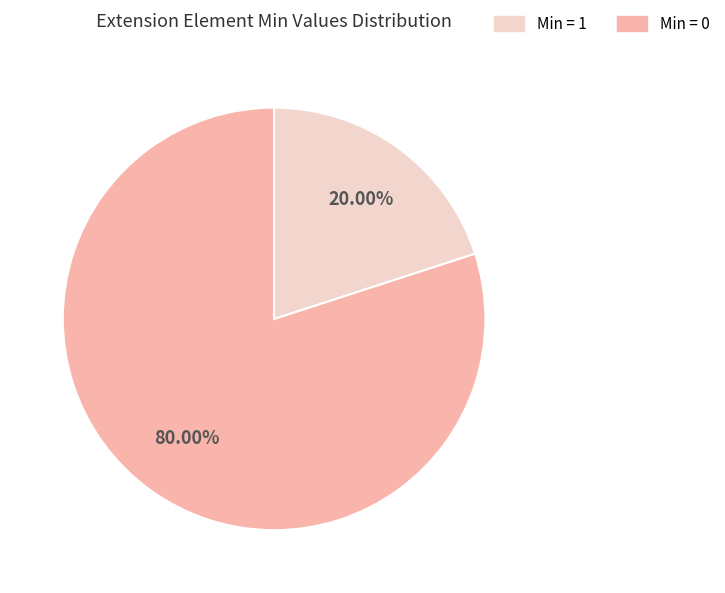

Is there any slice that represents more than half of the pie?

Yes